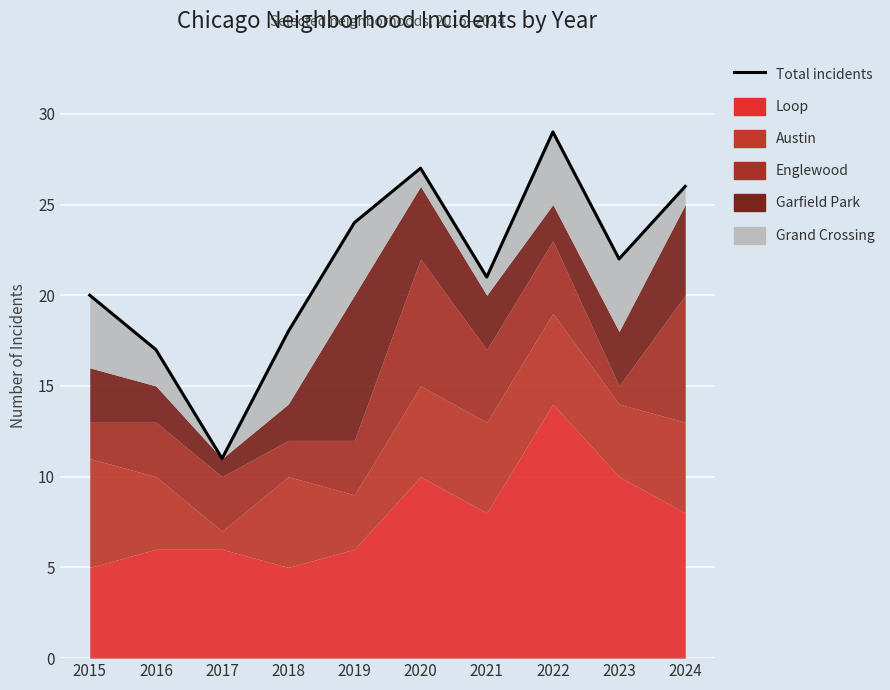

Reading right to left, transcribe all the data shown in this chart.

26	22	29	21	27	24	18	11	17	20